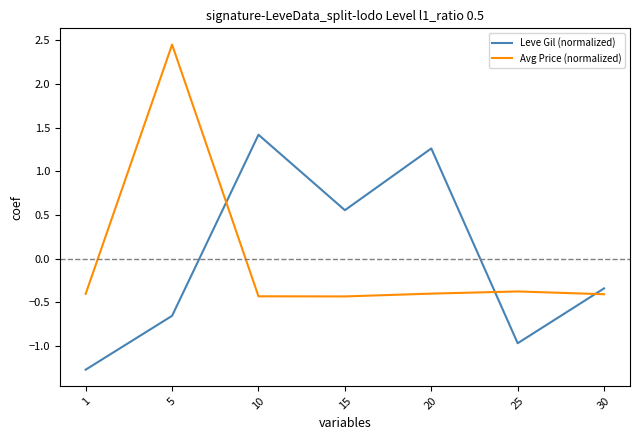

What is the difference between the second highest and minimum values in the Leve Gil (normalized) series?

2.5